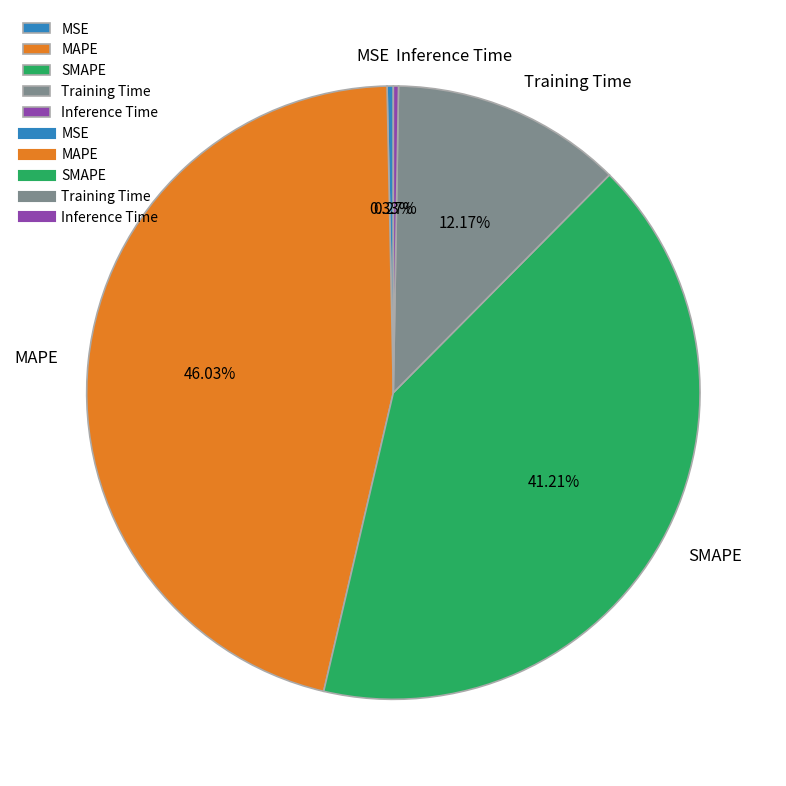

Which slice is the largest?

MAPE